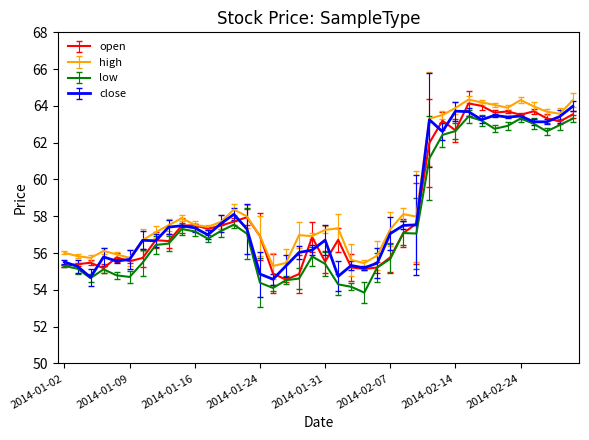

What are all the series names shown in the legend?

open, high, low, close